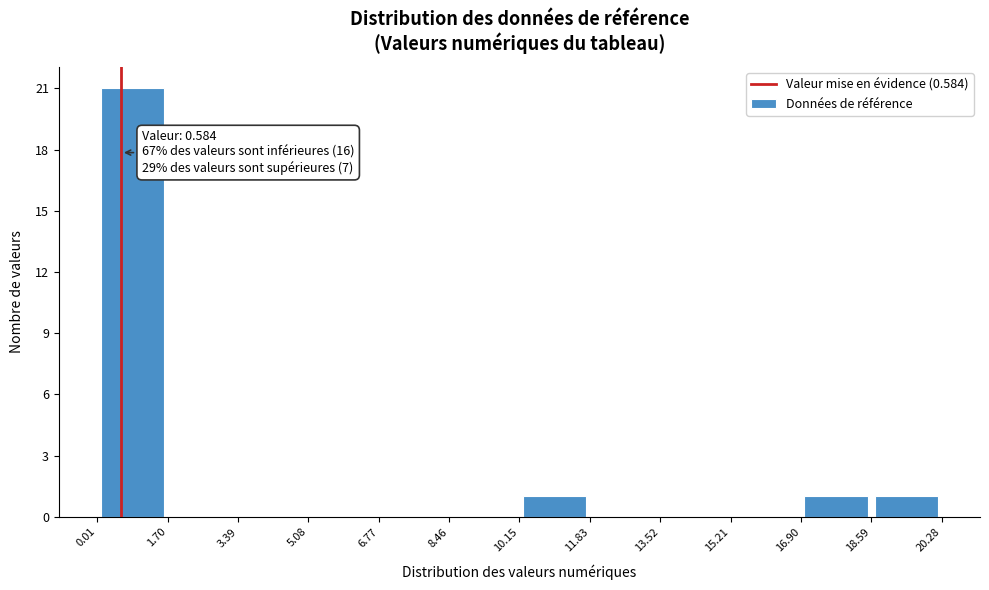

Which range on the x-axis has the tallest bar?

0.01 to 1.70